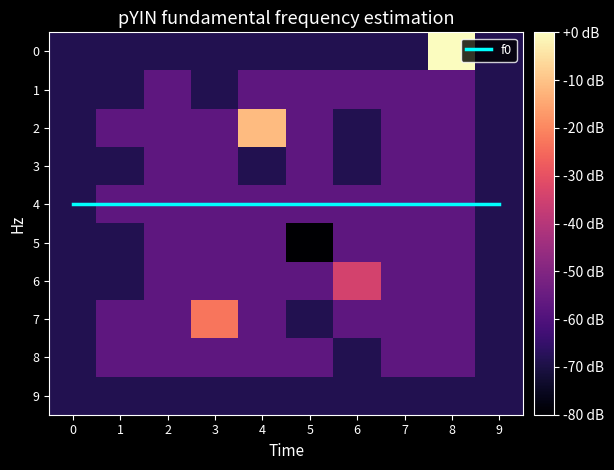

Where does the 6 series first go above 0?

6